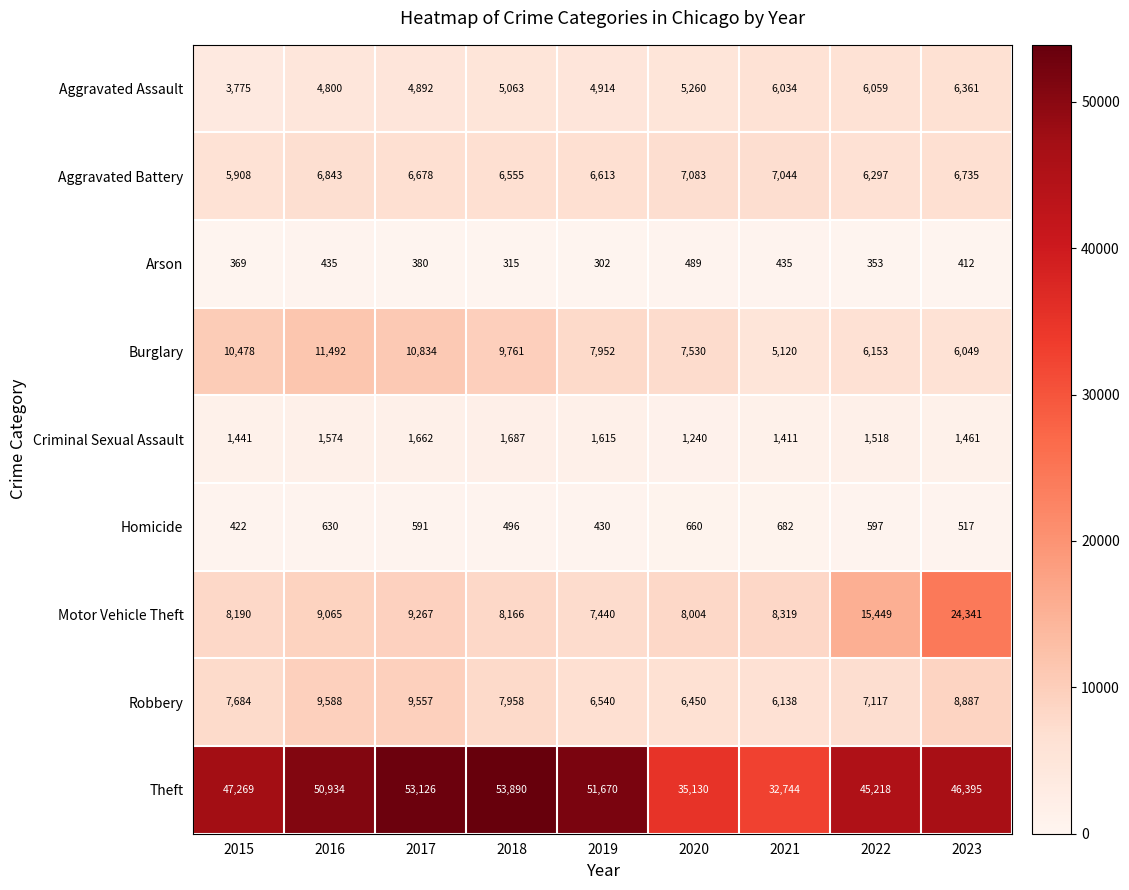

What is the difference between the Motor Vehicle Theft values at 2017 and 2020?

1263